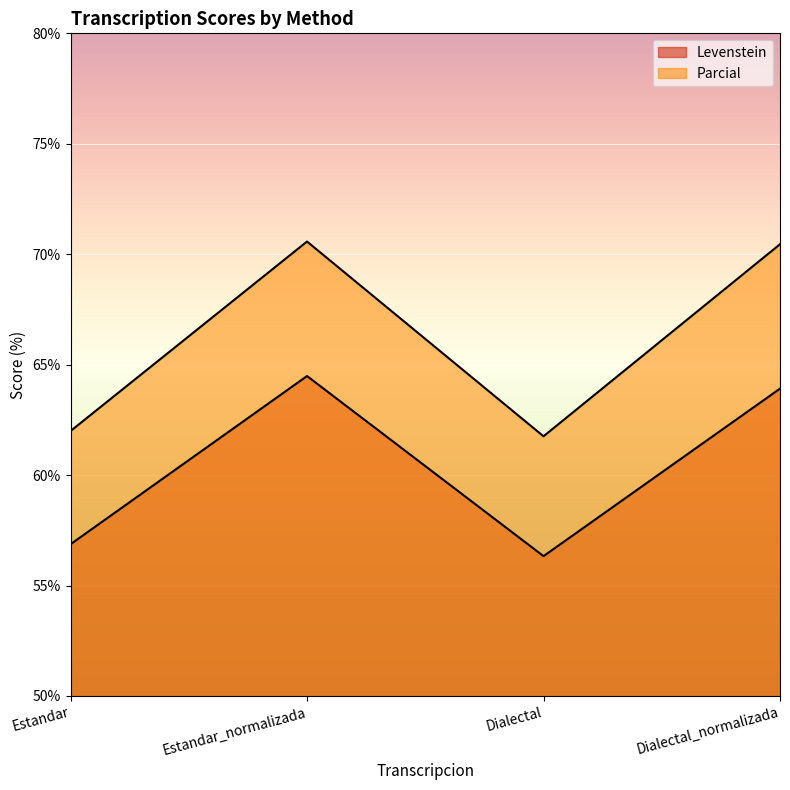

What is the total value across all series at Dialectal?

118.1